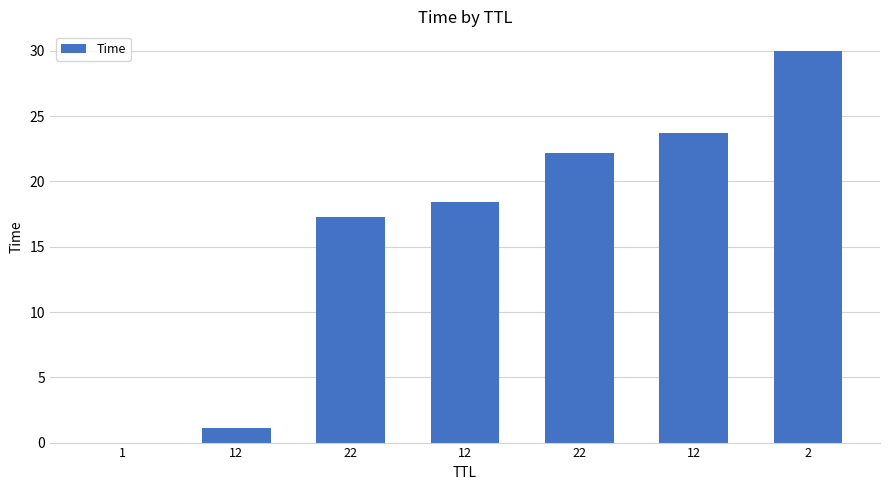

Are the bars horizontal?

No